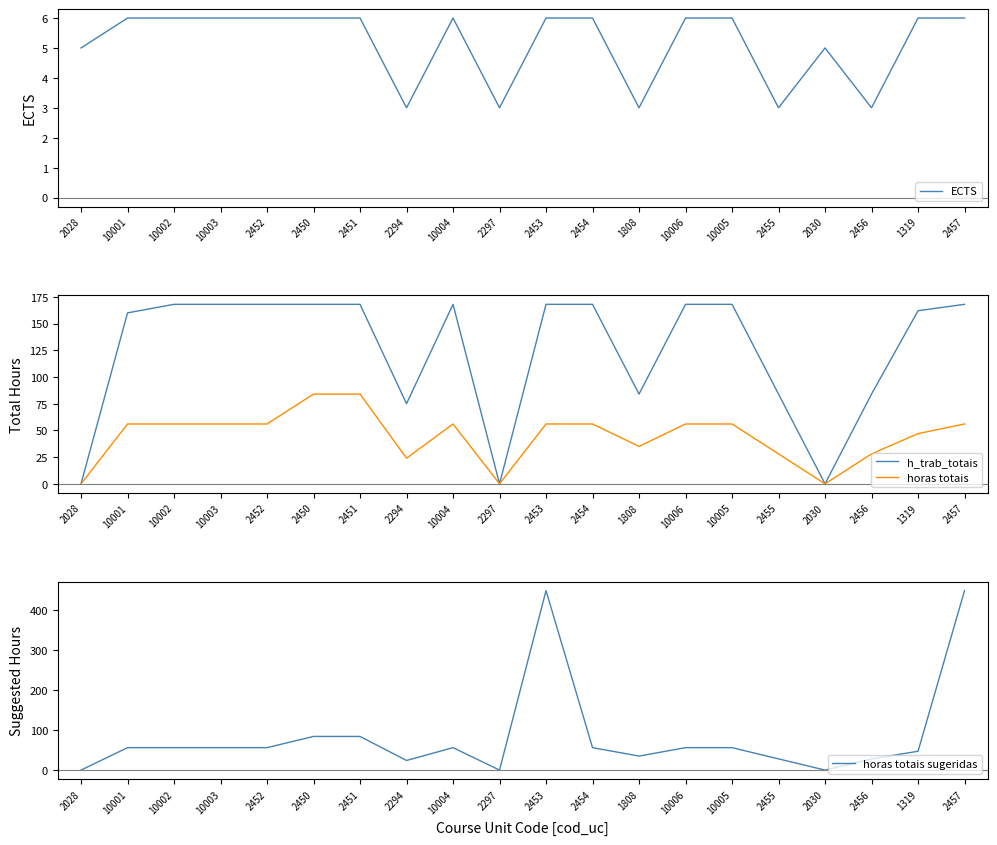

At how many categories does at least one series exceed 136?

13